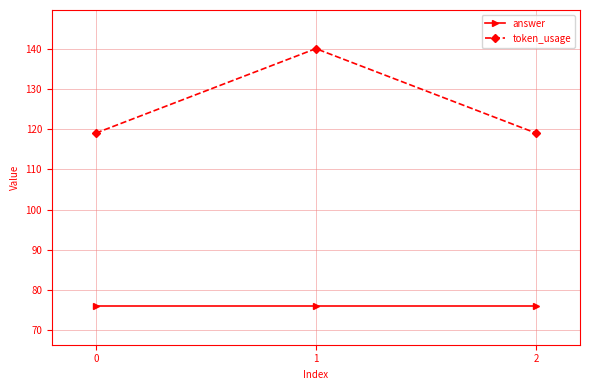

Reading right to left, list all the values displayed in this chart.

answer: 76	76	76
token_usage: 119	140	119